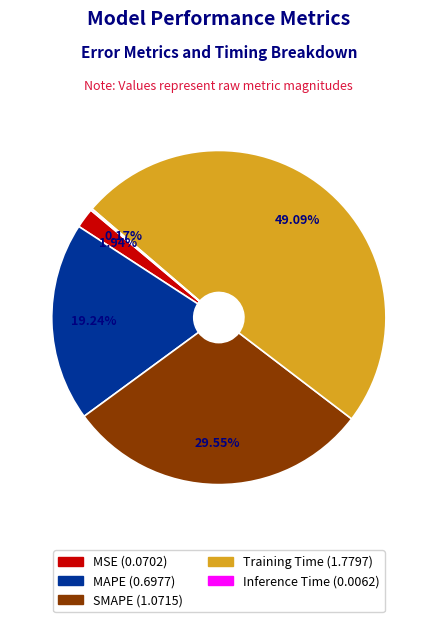

Do SMAPE and MAPE together represent more than half of the pie?

No